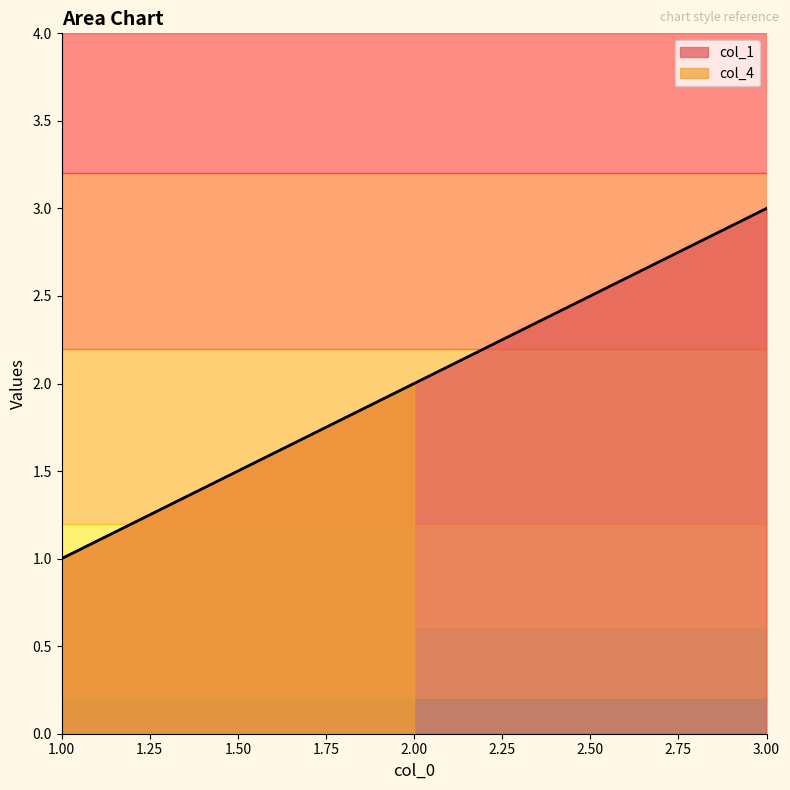

At which label does col_1 reach its peak?

3.00